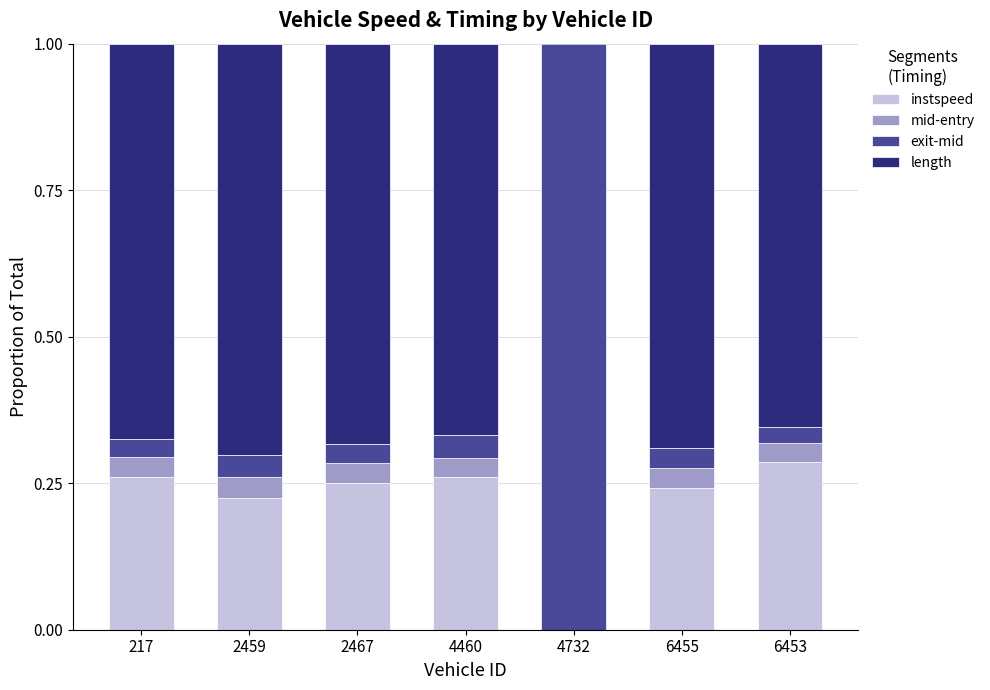

The instspeed series shows 0.3 at 2467. True or false?

True